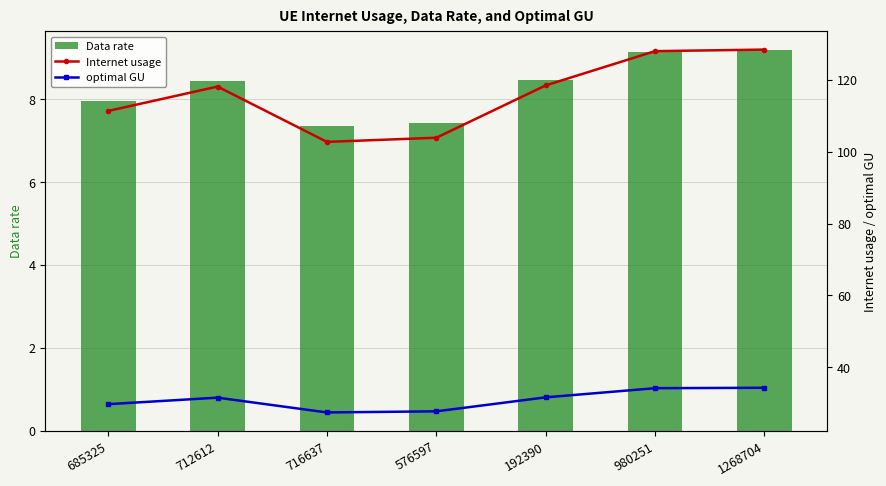

Between 716637 and 576597, which is larger?

576597